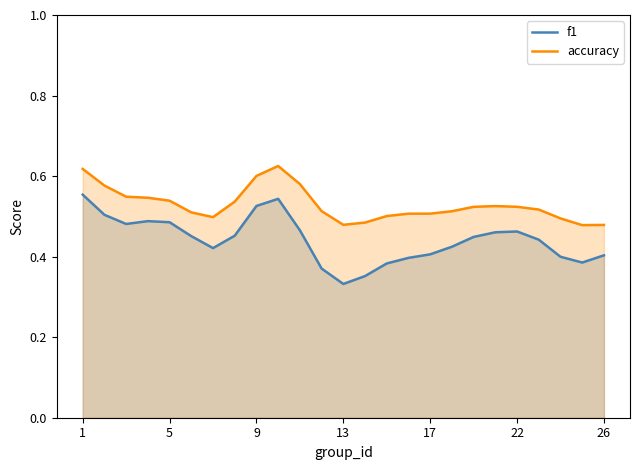

List the series in order of their peak value, highest first.

accuracy, f1